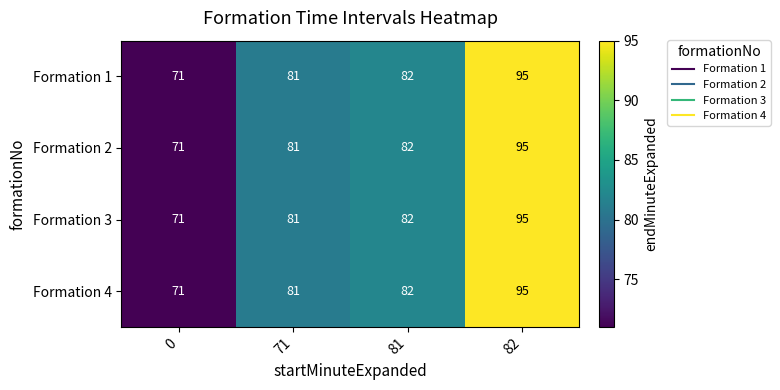

List the labels in order of Formation 4 value, smallest first.

0, 71, 81, 82